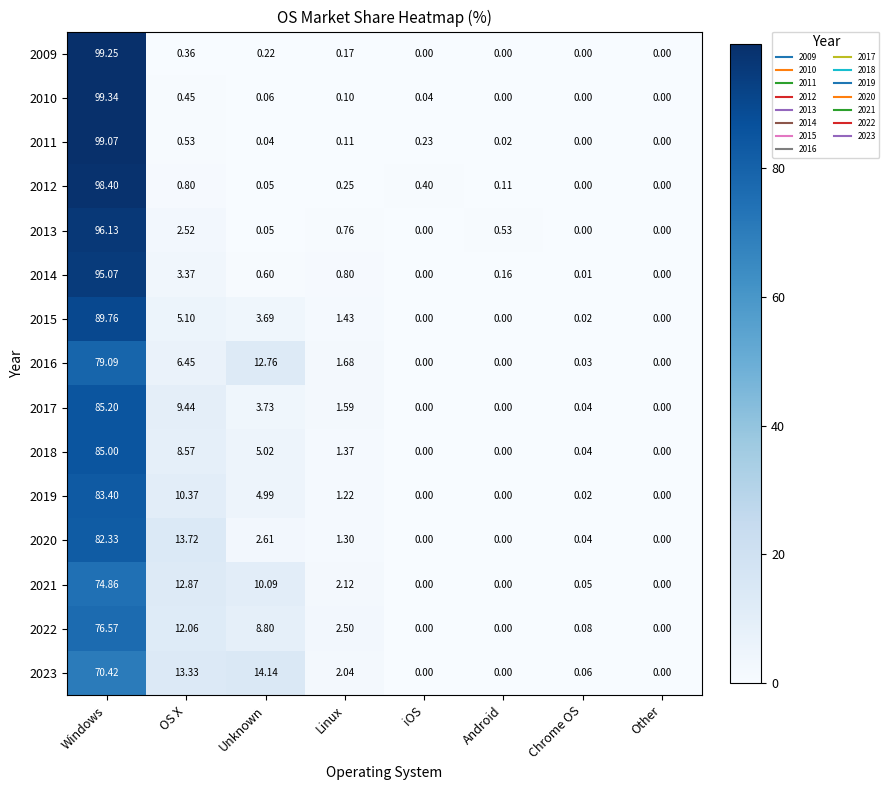

How many categories are shown in the chart?

8